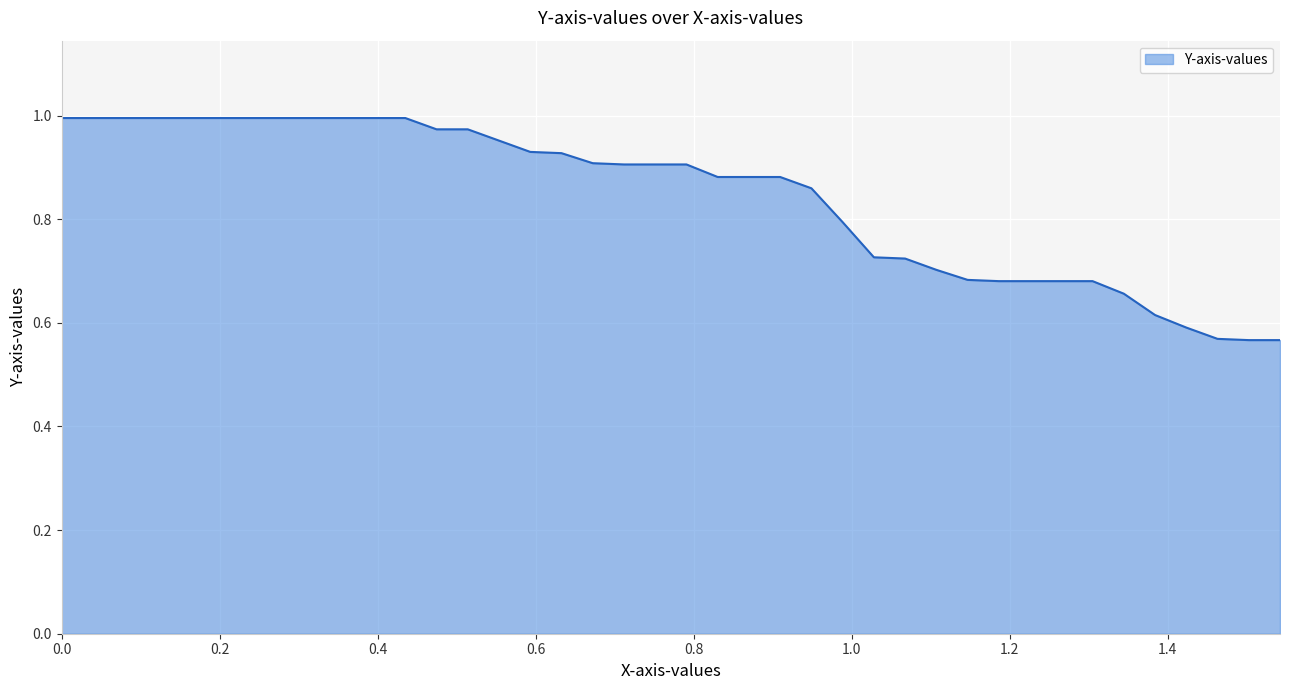

What is the difference between the maximum and minimum values?

0.4